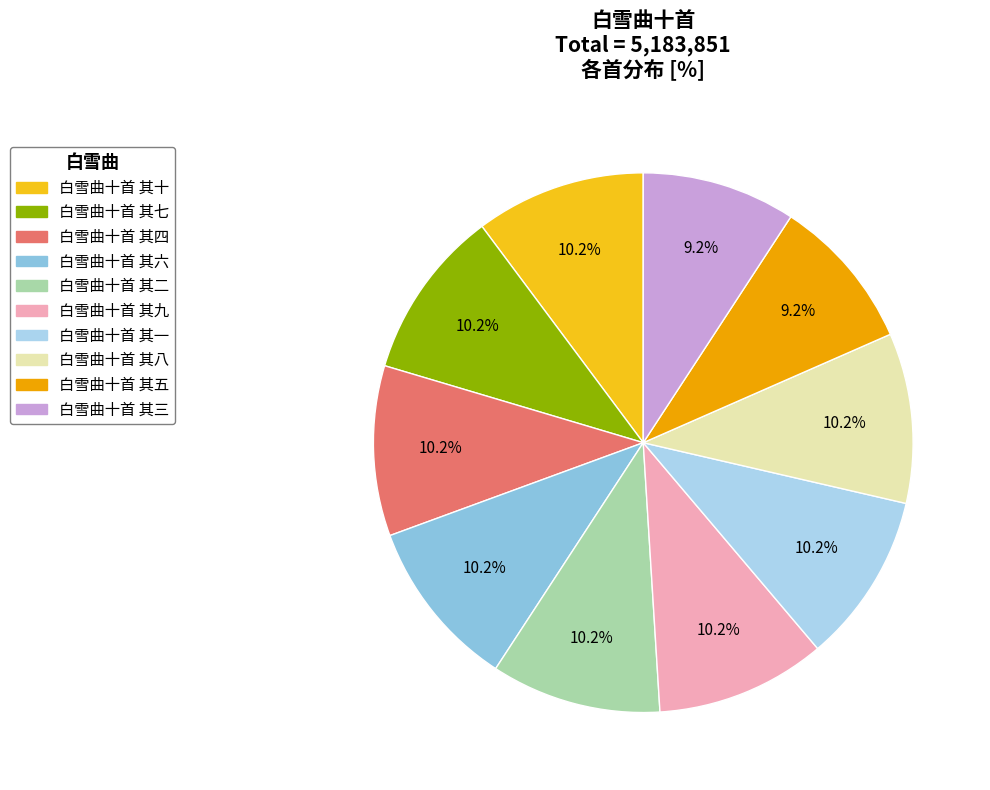

Count the number of slices in the pie.

10